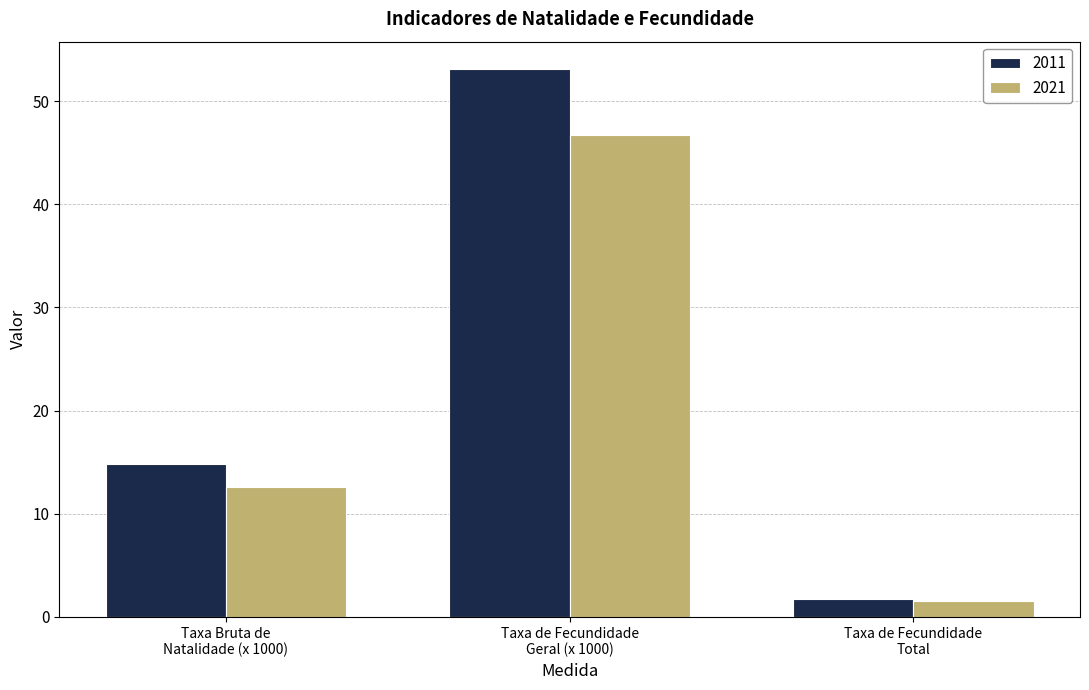

Which series has the largest total across all categories?

2011